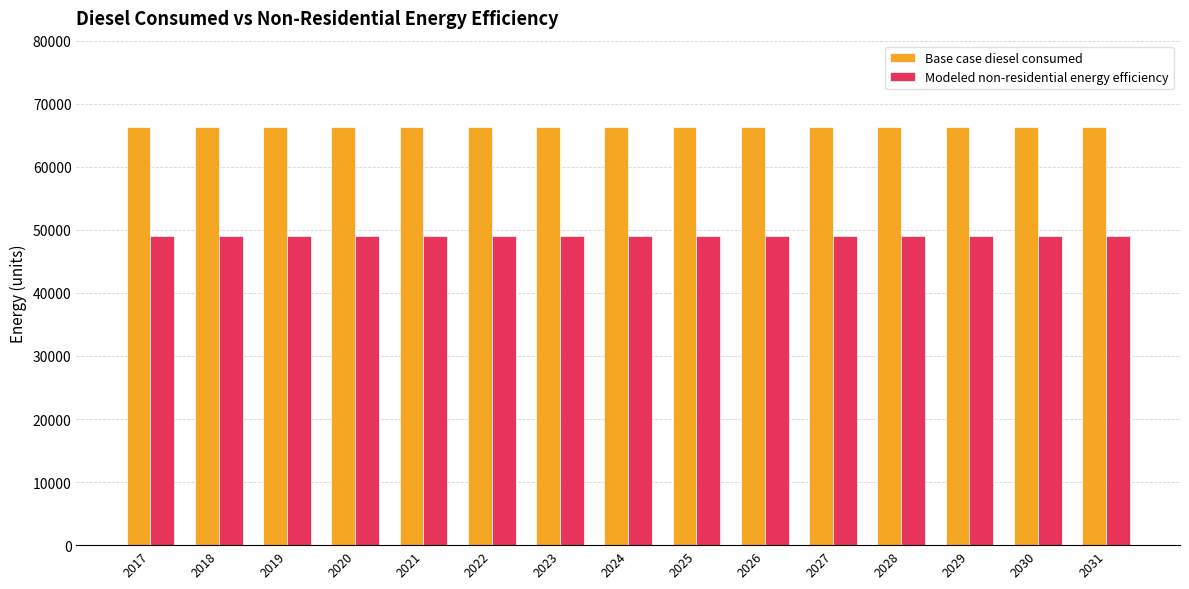

The Base case diesel consumed series shows 117931.4 at 2023. True or false?

False